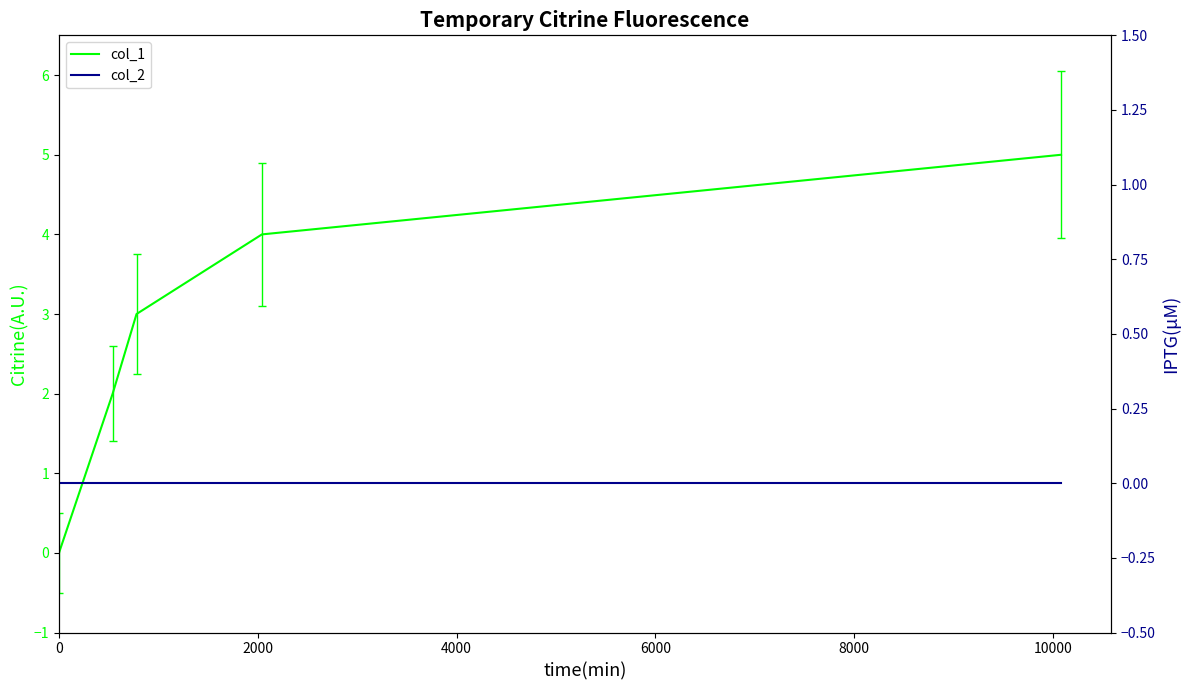

Which series has the largest total across all categories?

col_1